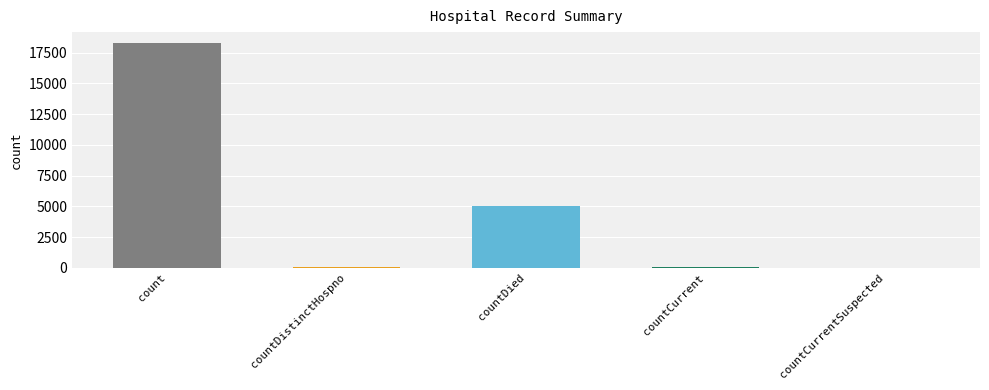

What is the value of the 4th bar from the left?

59